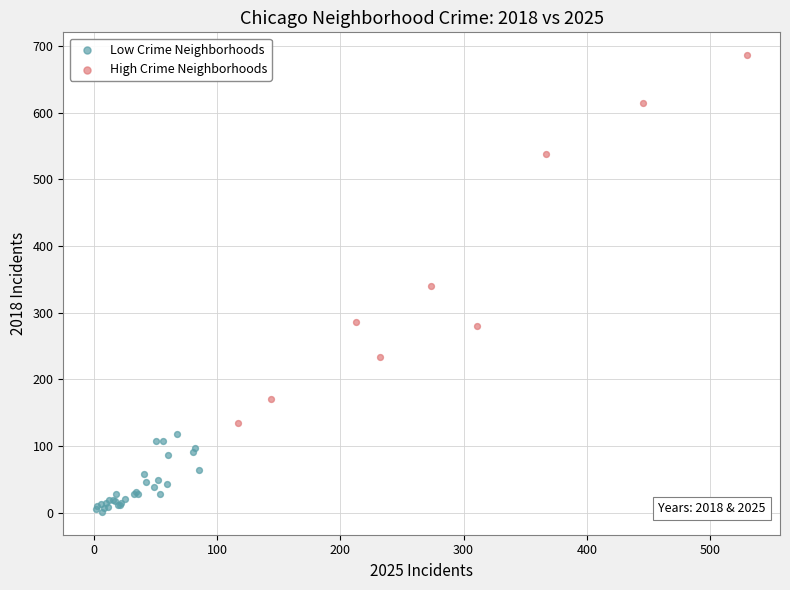

Which series has the largest Y range (max minus min)?

High Crime Neighborhoods